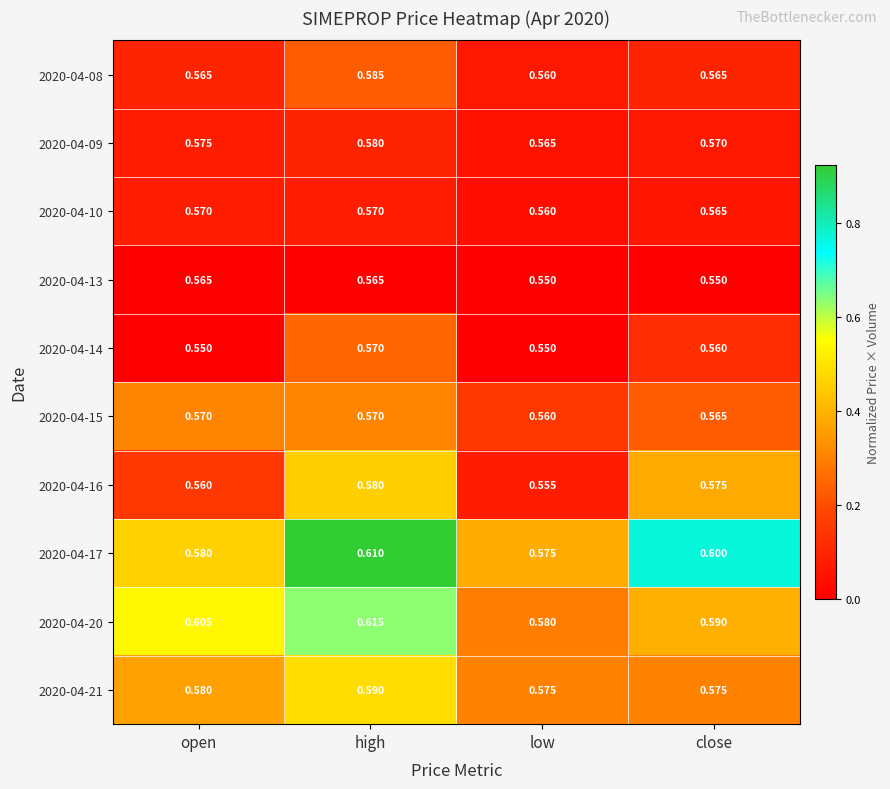

At which category is the sum across all series the highest?

high